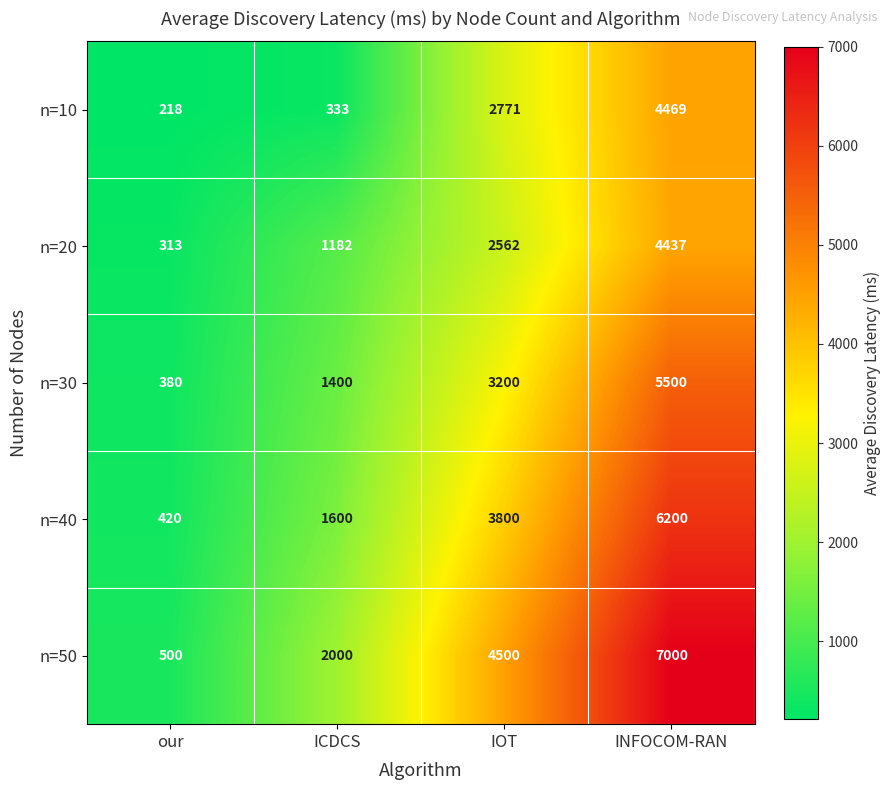

What is the total value across all series at IOT?

16833